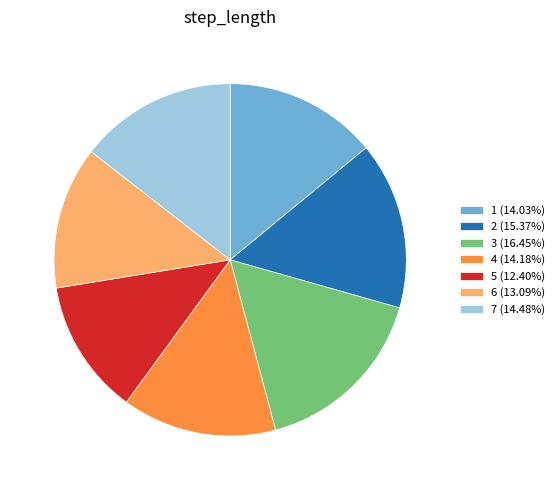

What is the largest slice in the pie chart?

3